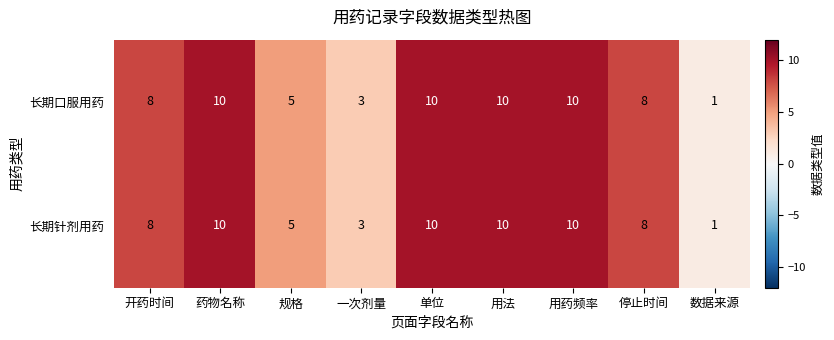

What is the maximum value shown in the chart?

10